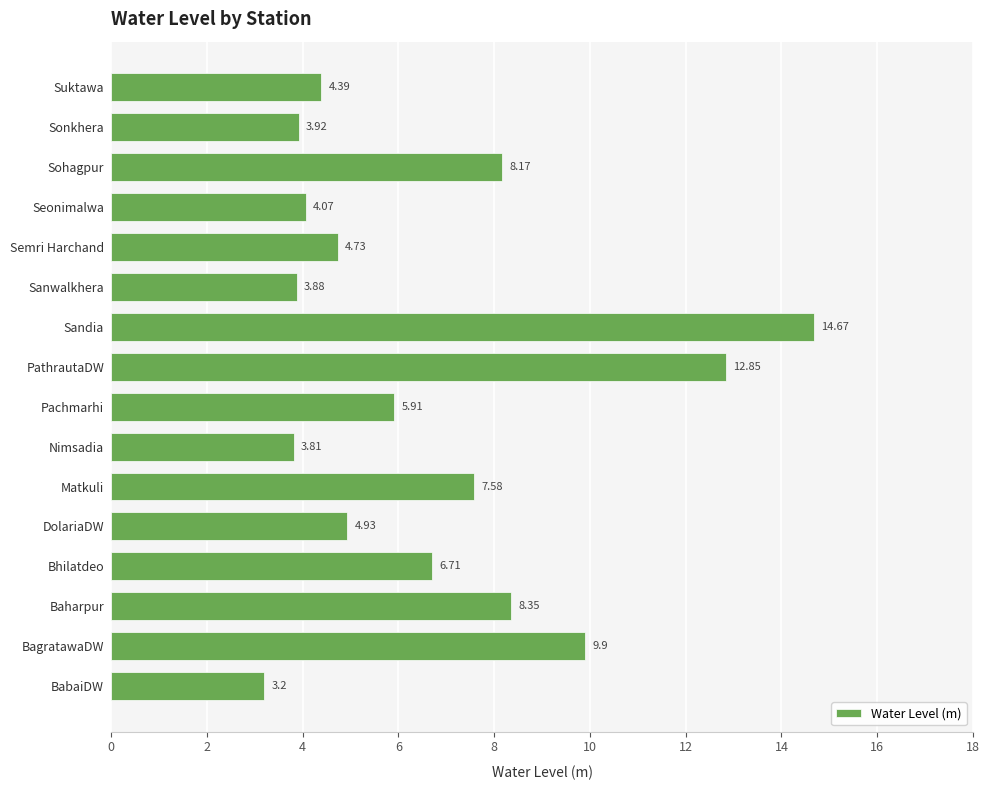

List the labels in order of value, smallest first.

BabaiDW, Nimsadia, Sanwalkhera, Sonkhera, Seonimalwa, Suktawa, Semri Harchand, DolariaDW, Pachmarhi, Bhilatdeo, Matkuli, Sohagpur, Baharpur, BagratawaDW, PathrautaDW, Sandia